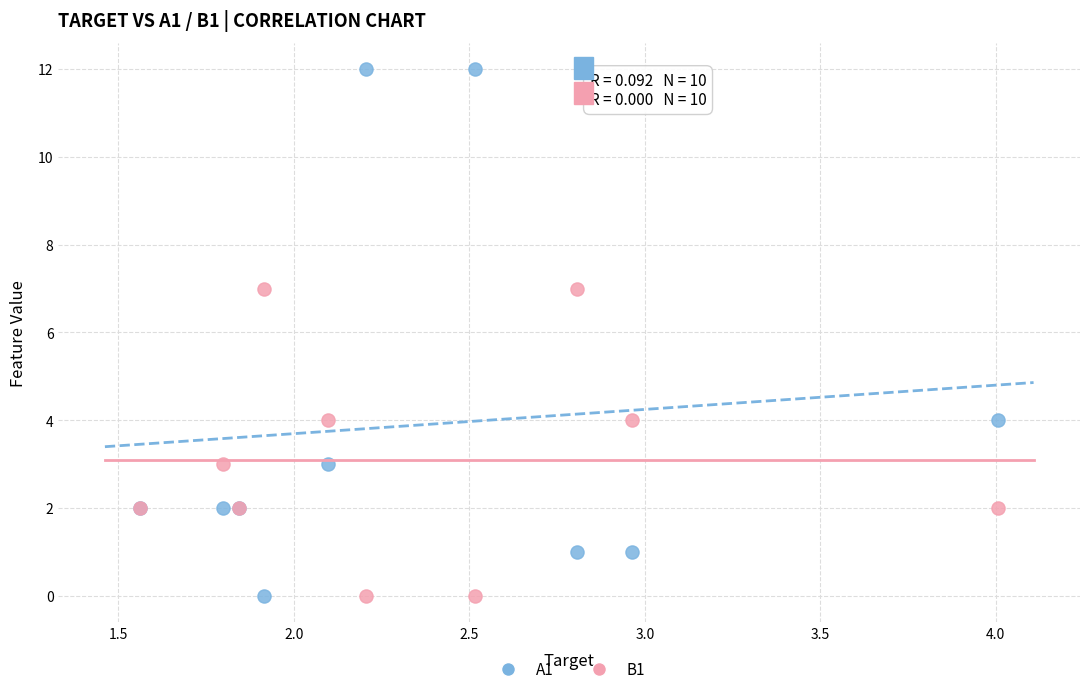

Which series has the widest spread of Y values?

A1